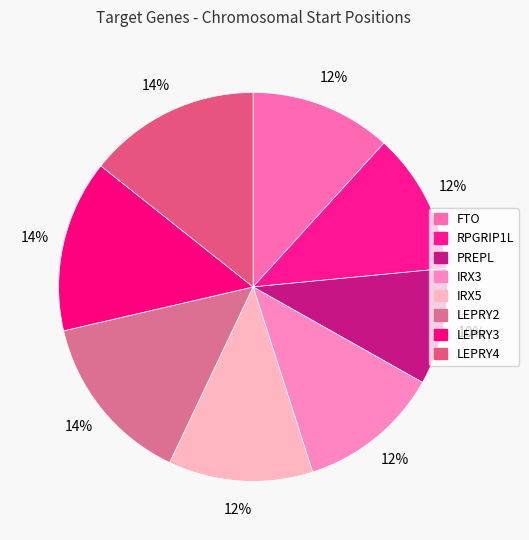

Count the number of slices in the pie.

8